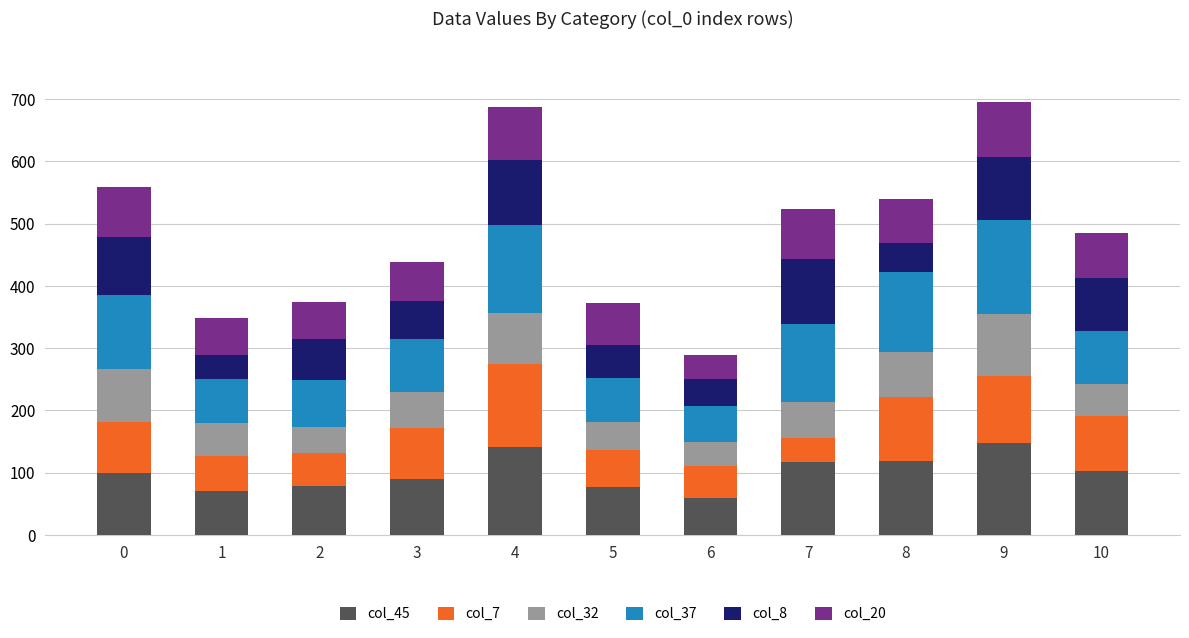

Does the chart contain any negative values?

No